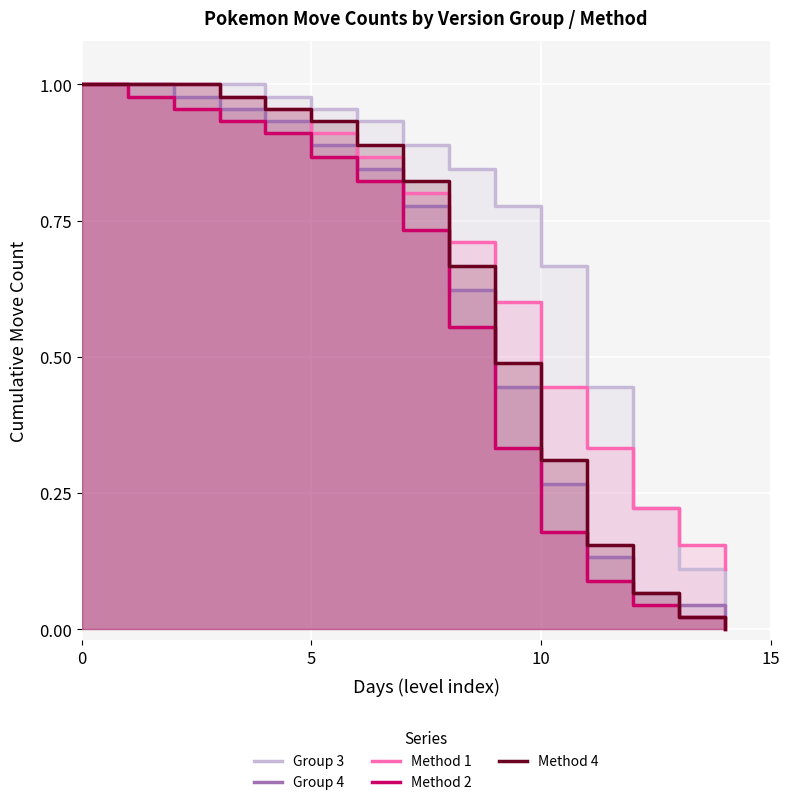

The Method 4 series shows 0.2 at 6. True or false?

False